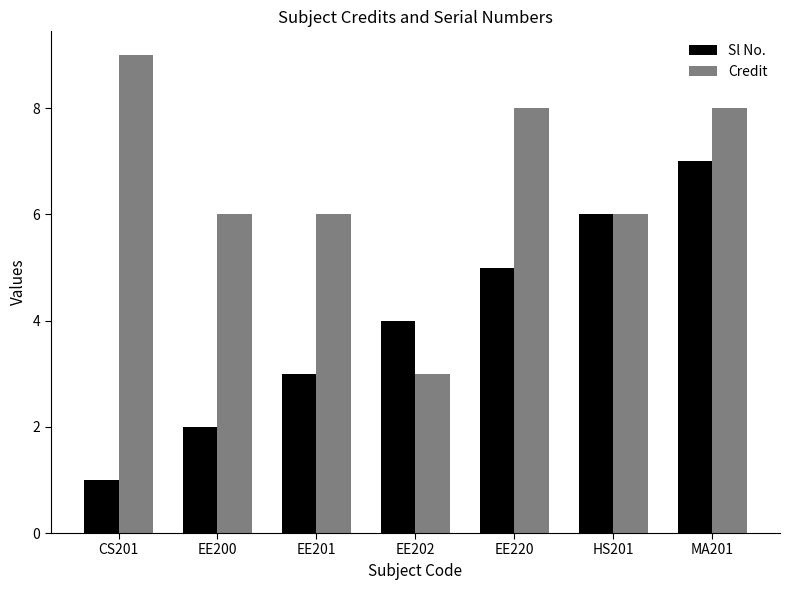

Between EE200 and EE220, which series saw the biggest shift?

Sl No.